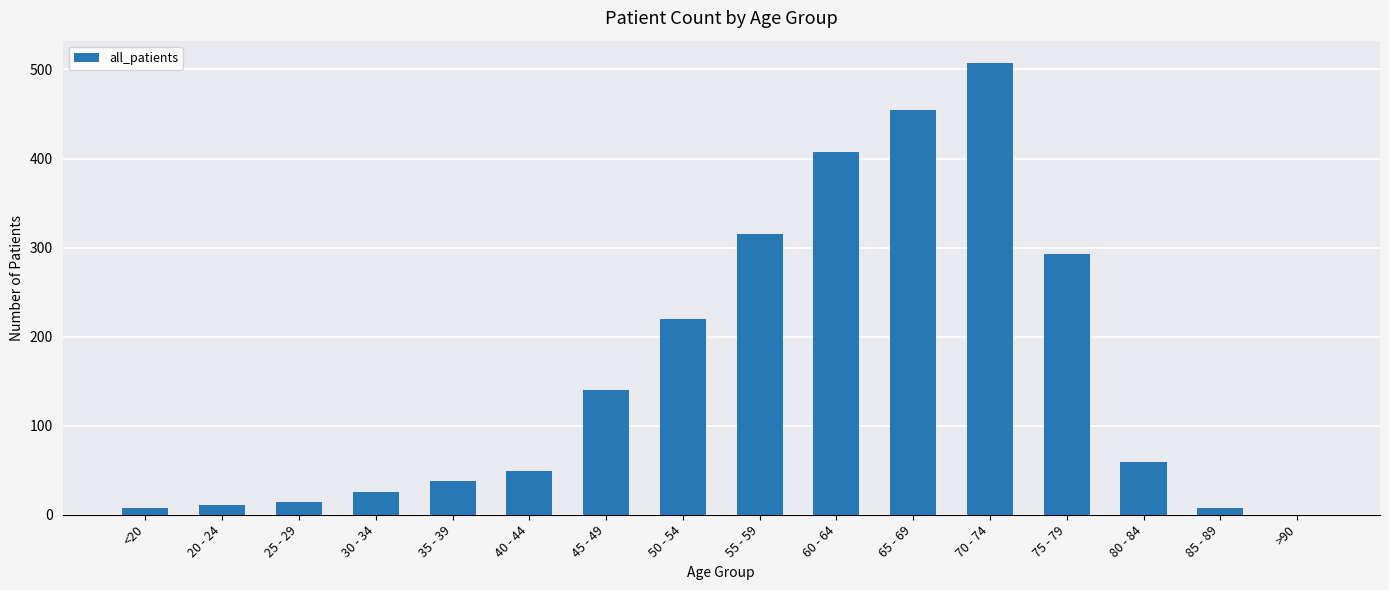

What is the sum of the values at 75 - 79 and 85 - 89?

301